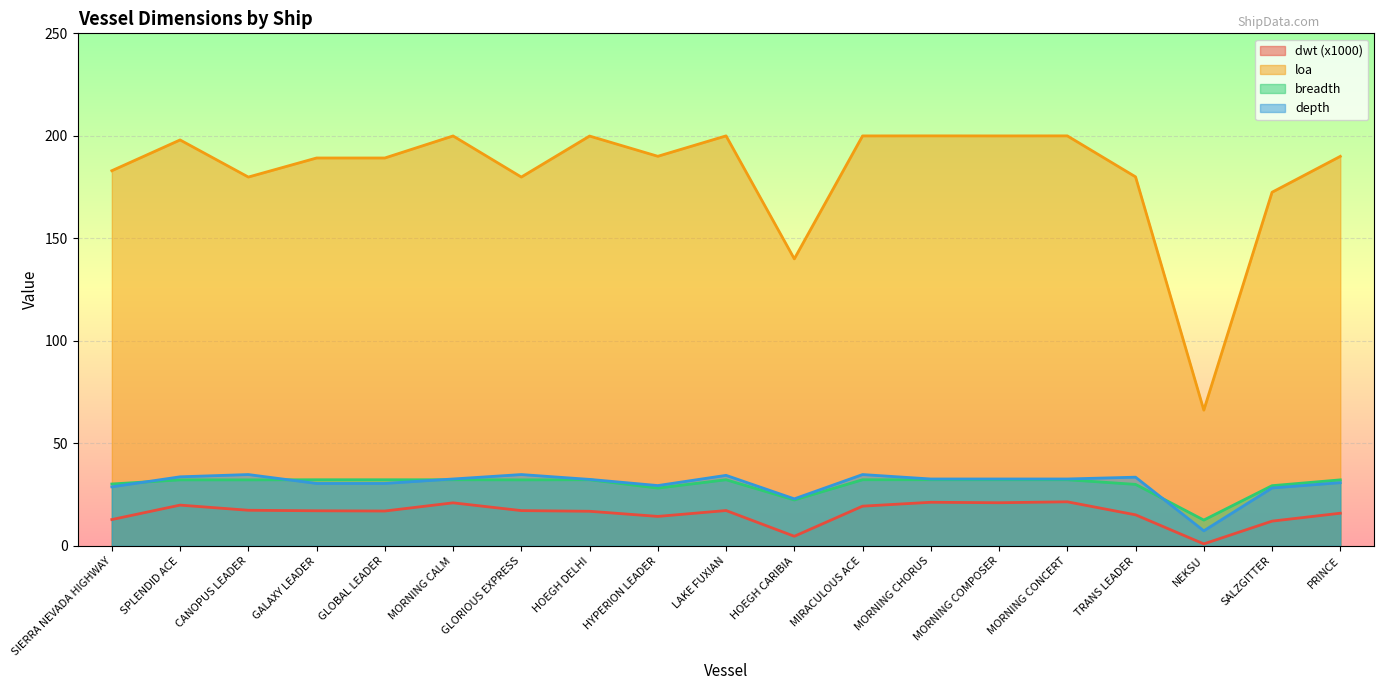

How many data points in breadth are above 32?

13